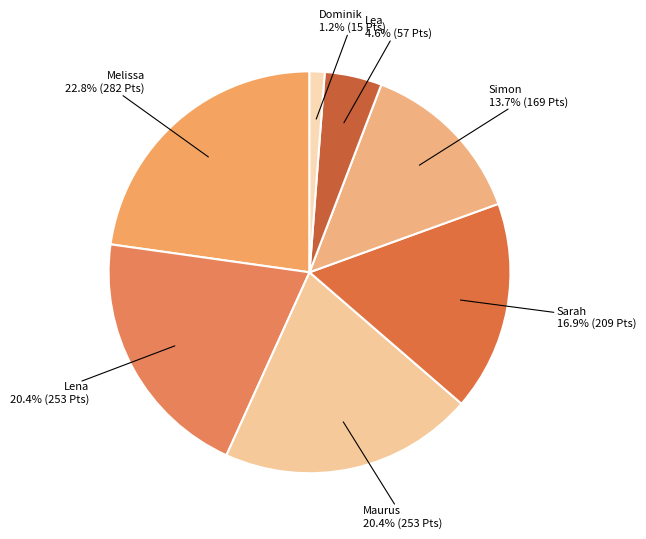

To the nearest percent, what is the difference between the Melissa and Maurus slice percentages?

2%